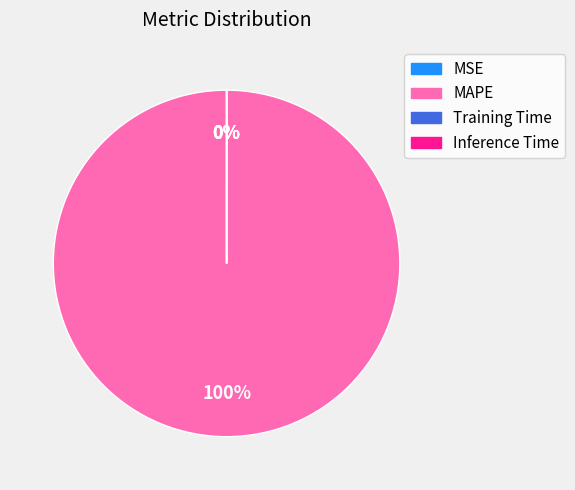

True or false: MAPE accounts for 100% of the total.

True